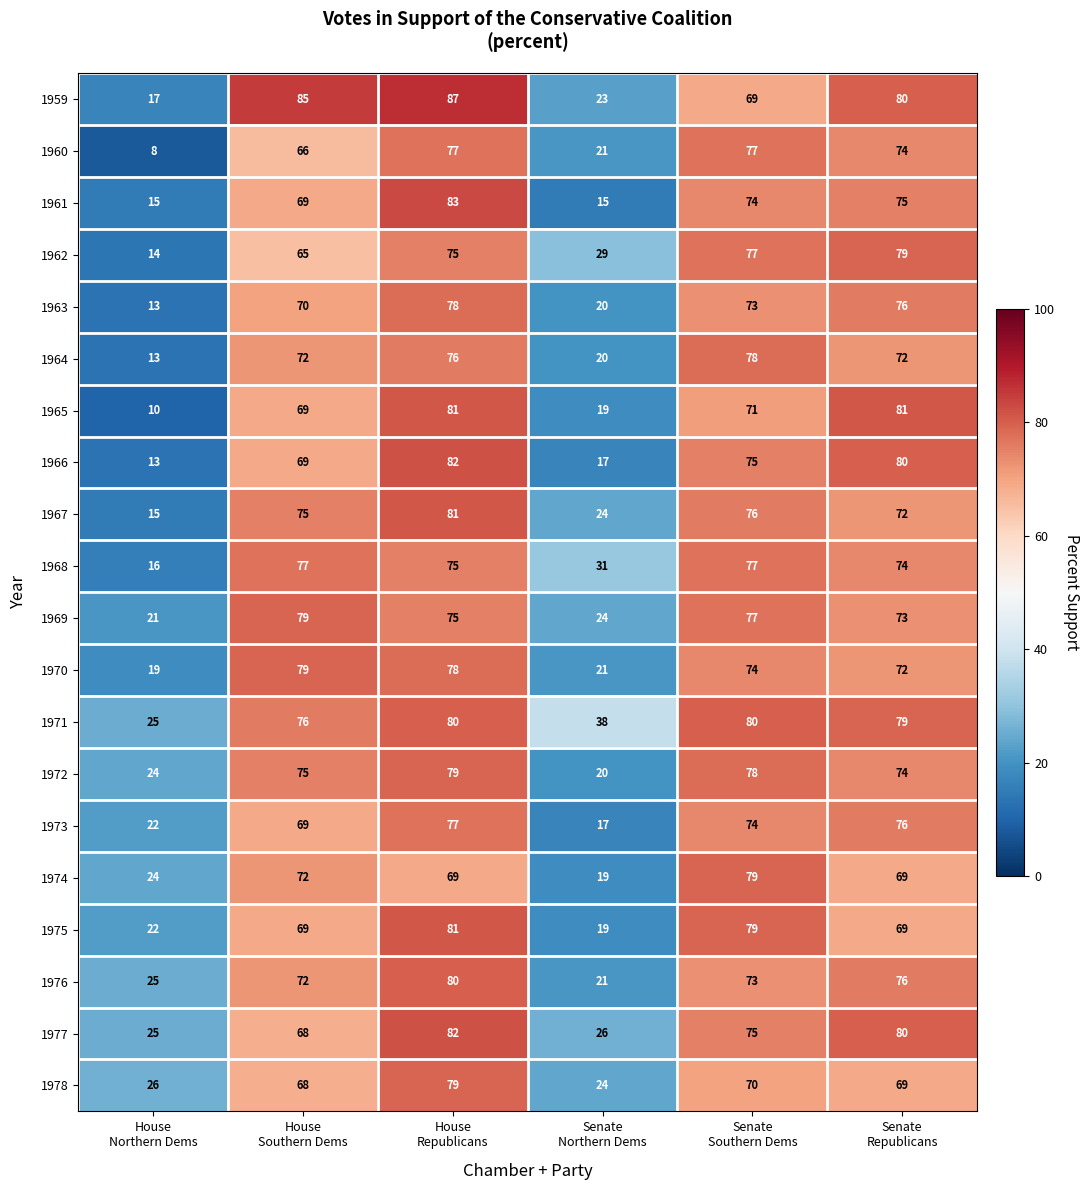

What is the highest value of the 1962 series?

79